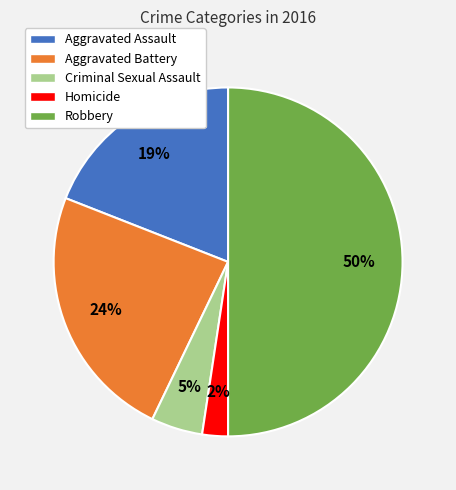

Rank the categories by value from lowest to highest.

Homicide, Criminal Sexual Assault, Aggravated Assault, Aggravated Battery, Robbery